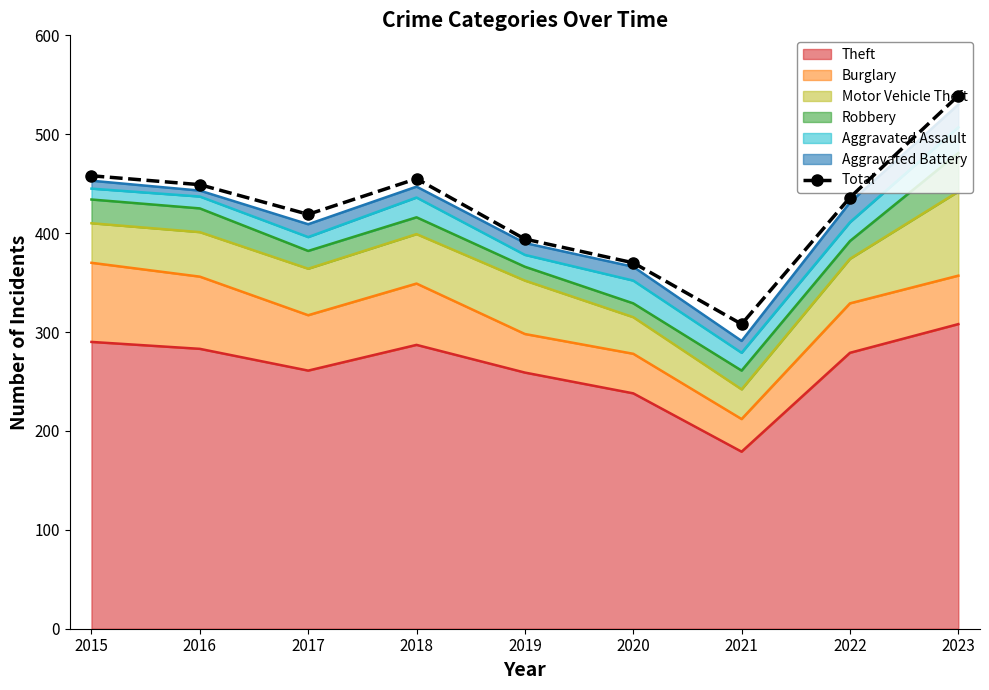

What is the value of the 5th point from the left?

394